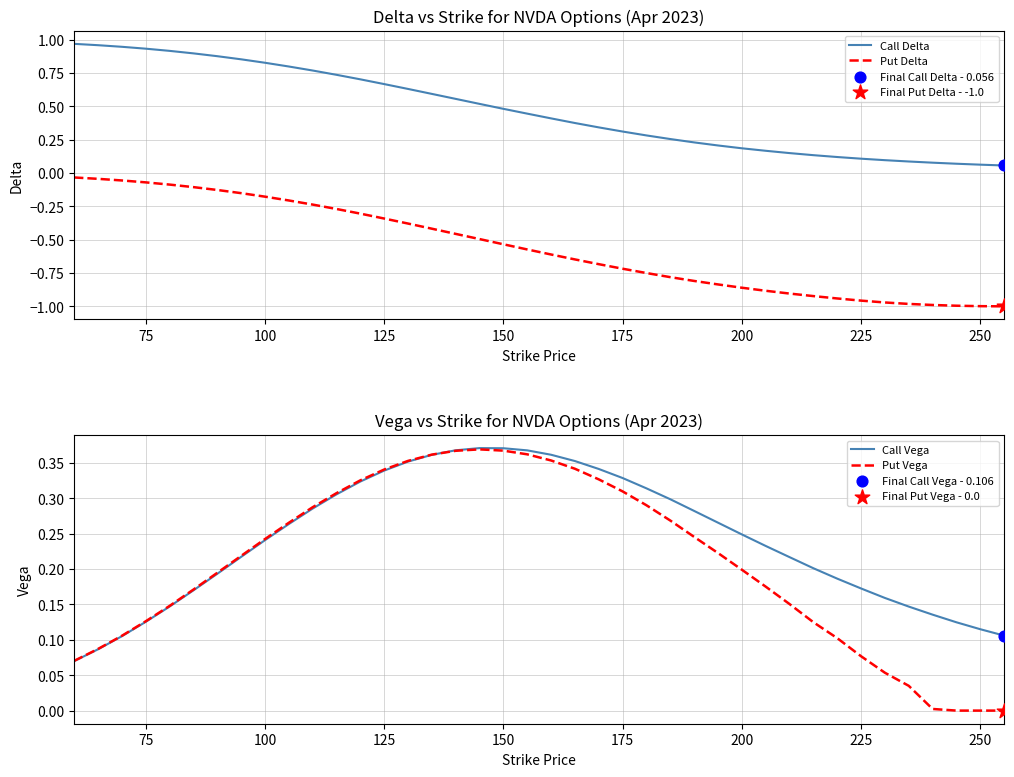

Which series has the widest spread of Y values?

Put Delta